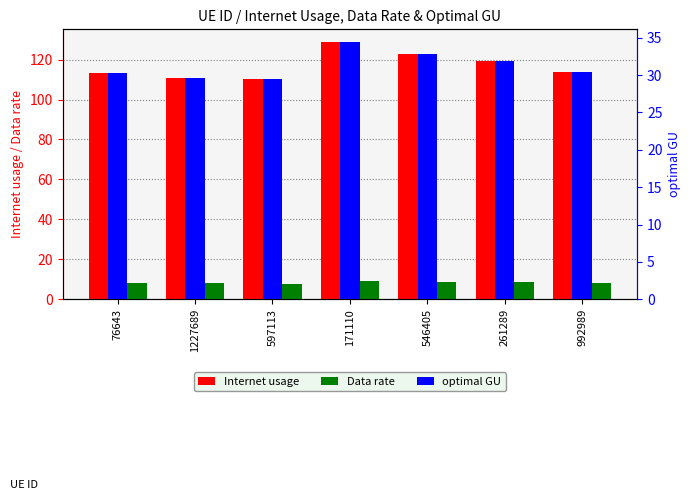

How many bars are there in total?

21